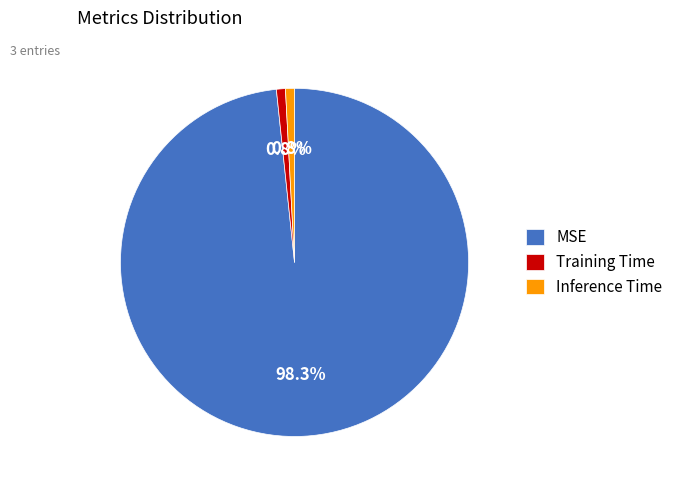

Is it true that Inference Time is 11% of the pie?

False